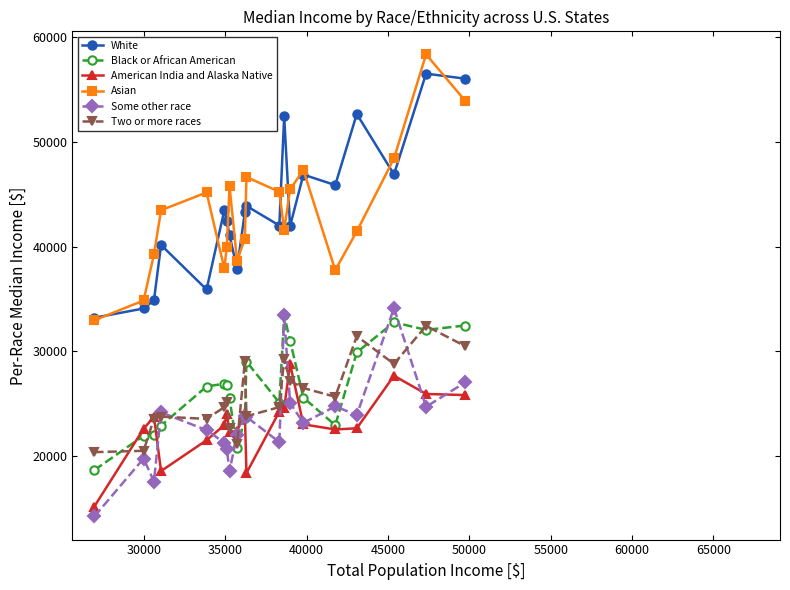

True or false: Asian and Some other race cross at least once.

False